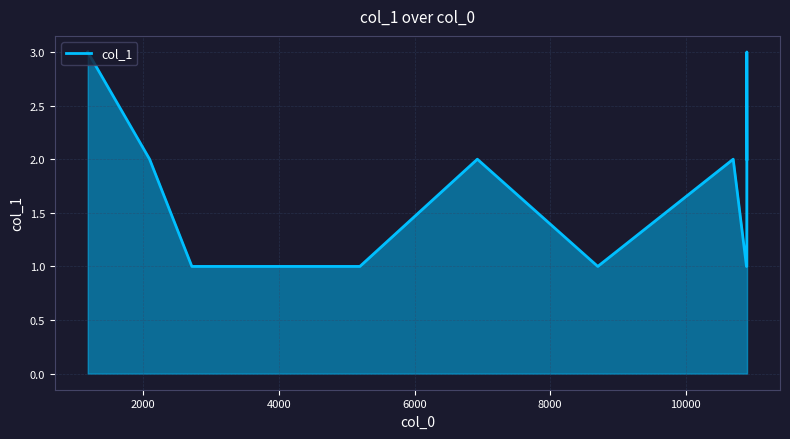

What is the difference between the second highest and minimum values?

2